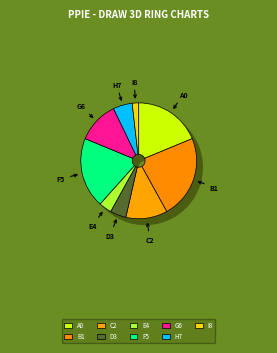

Does 杰夫-格林 represent more than half of the total?

No